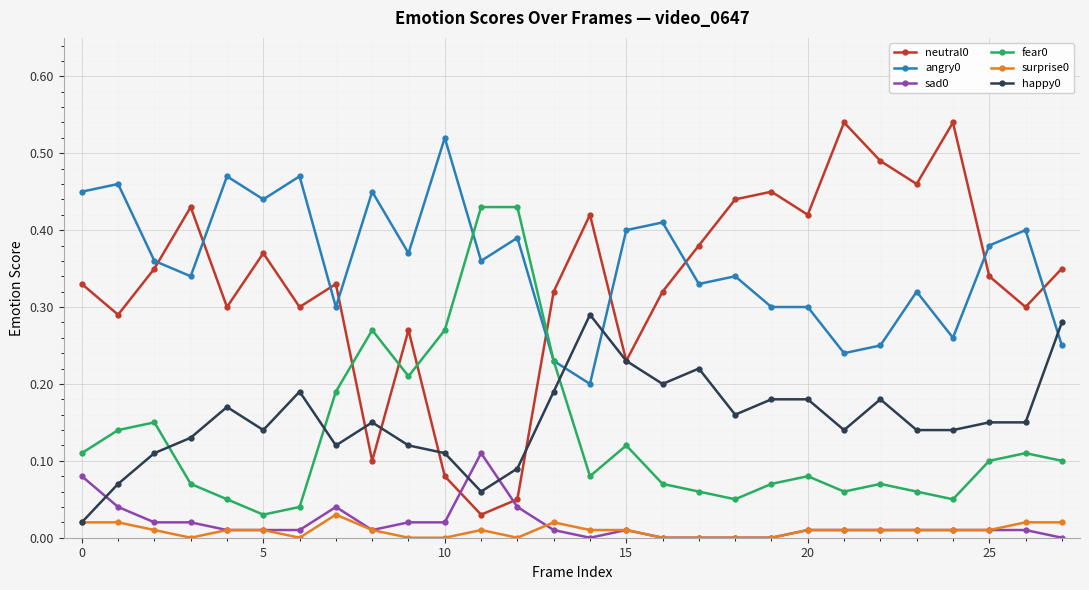

True or false: sad0 and neutral0 intersect in this chart.

True